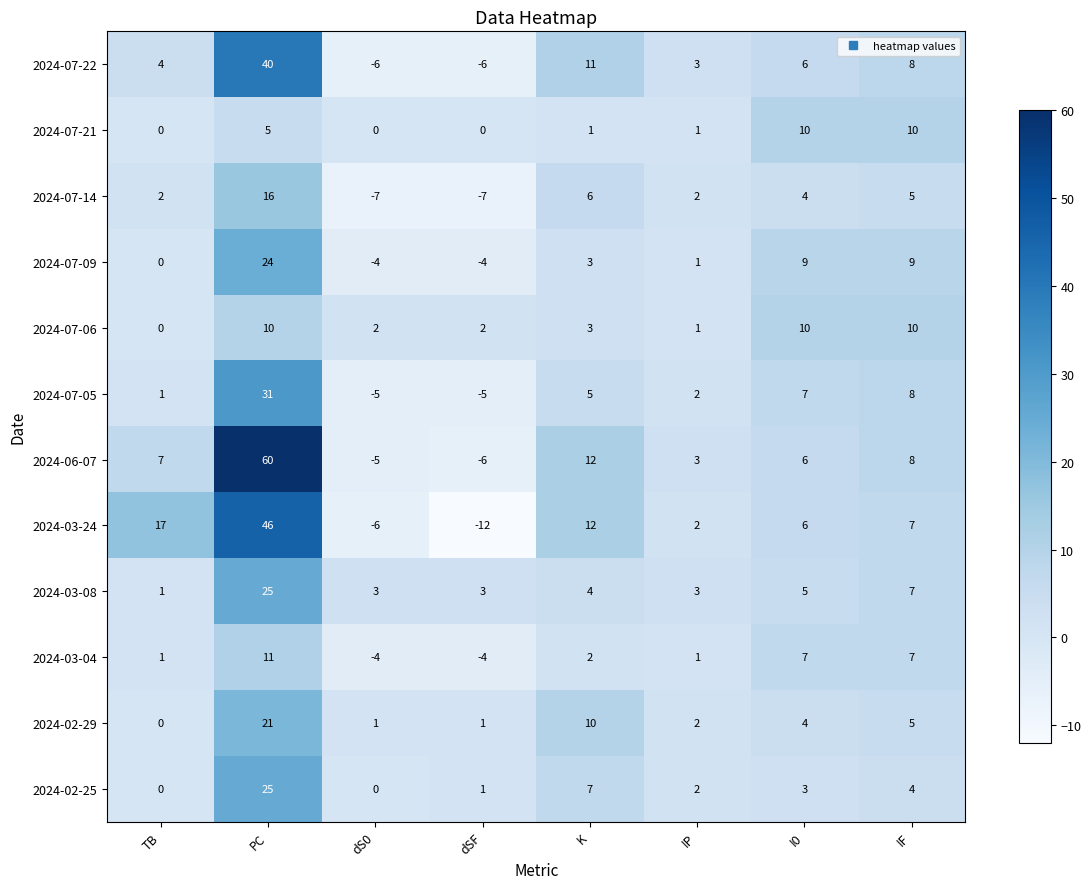

How many series are shown in this chart?

12